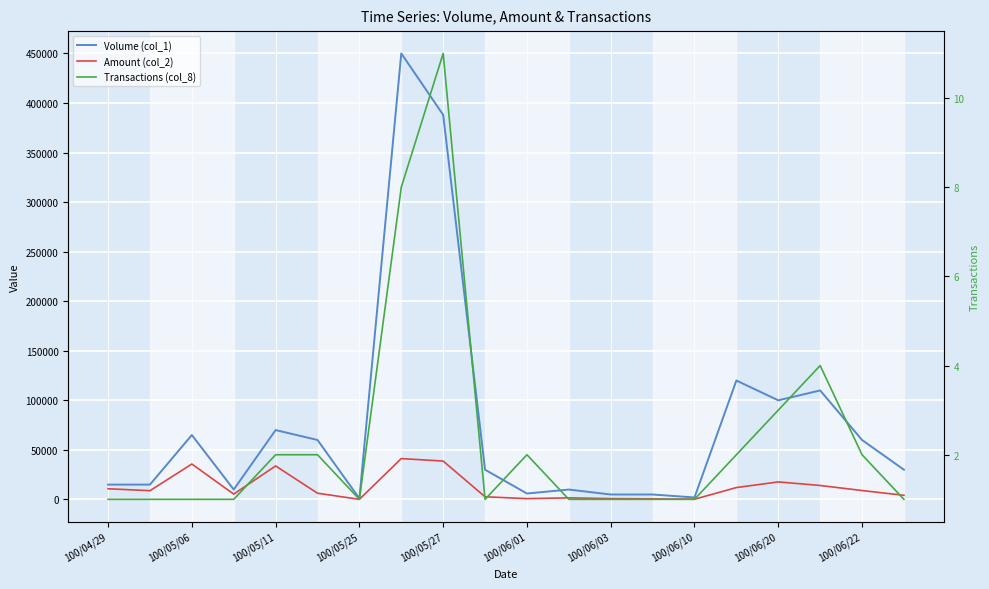

What is the average value of the Transactions (col_8) series?

2